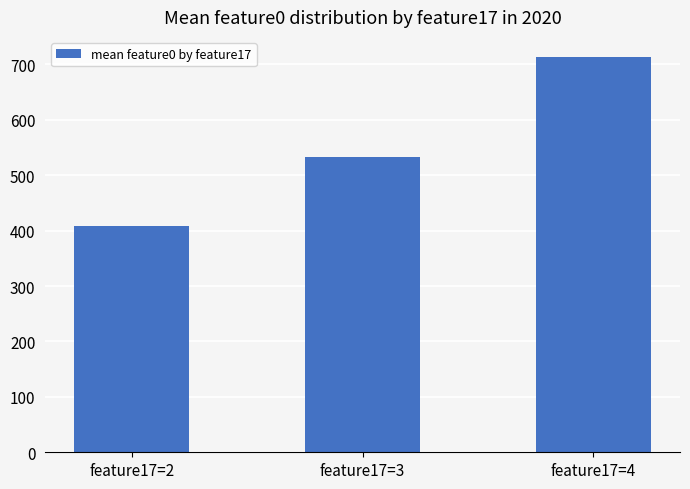

Does the chart contain stacked bars?

No